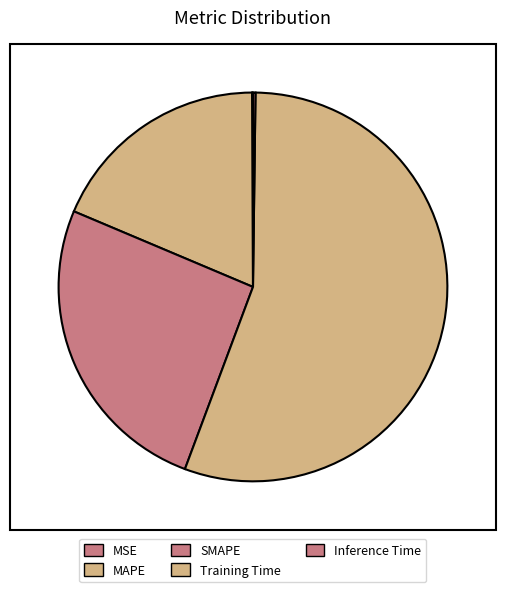

Count the number of slices in the pie.

5